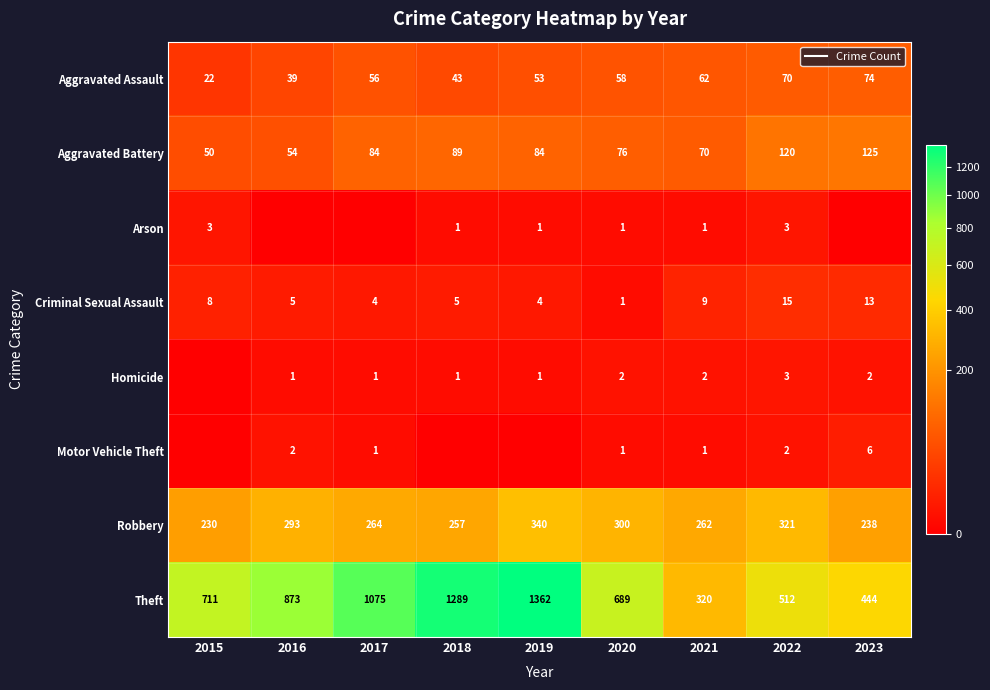

True or false: Motor Vehicle Theft has a value of -2 at 2015.

False